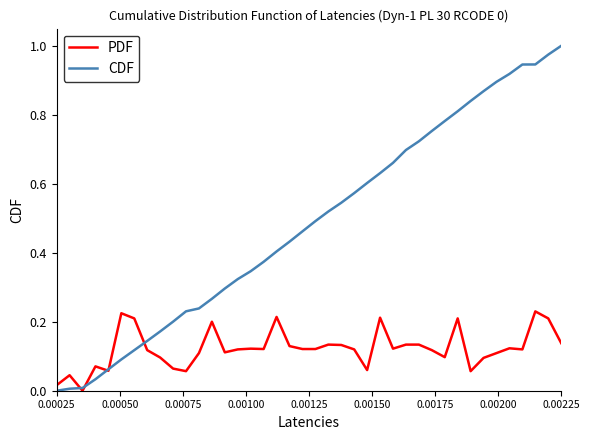

Is this an area chart (filled region under the line)?

No